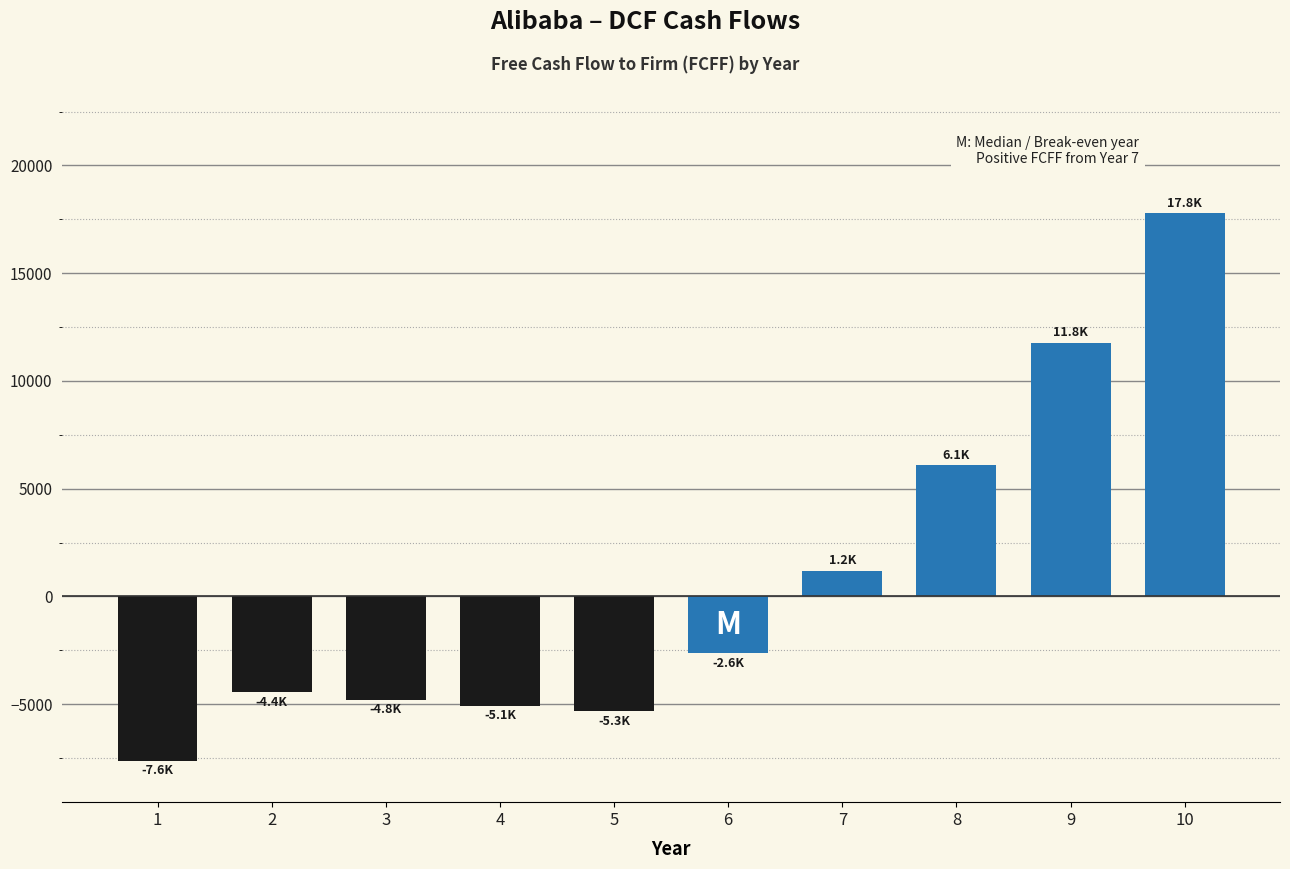

Reading left to right, list all the values displayed in this chart.

1=-7637.6	2=-4447.8	3=-4792.0	4=-5096.0	5=-5329.8	6=-2644.5	7=1200.9	8=6100.3	9=11775.3	10=17784.7